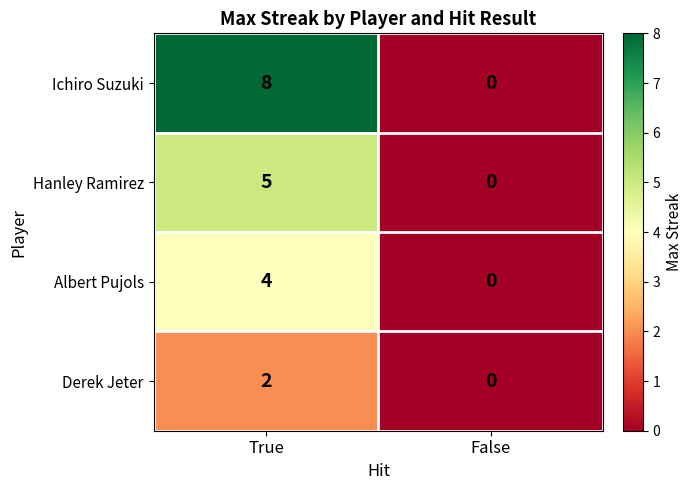

List the series in order of their peak value, lowest first.

Derek Jeter, Albert Pujols, Hanley Ramirez, Ichiro Suzuki